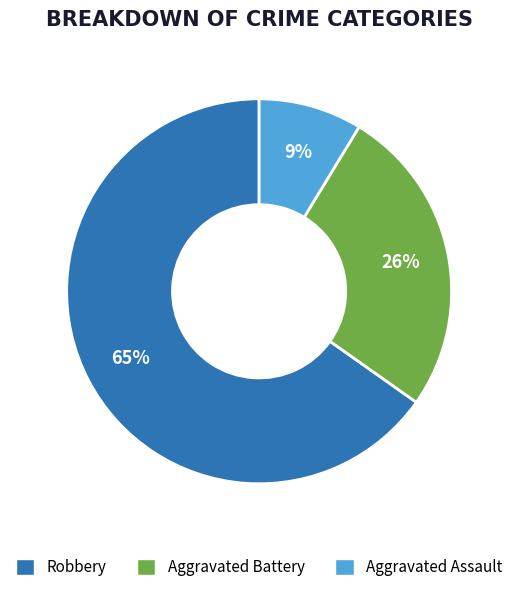

Count the number of slices in the pie.

3